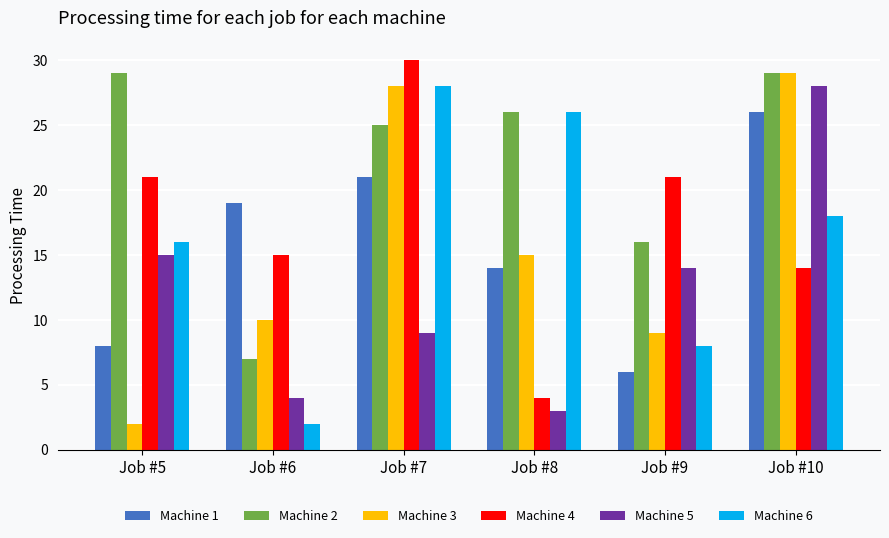

Count the number of categories in the chart.

6